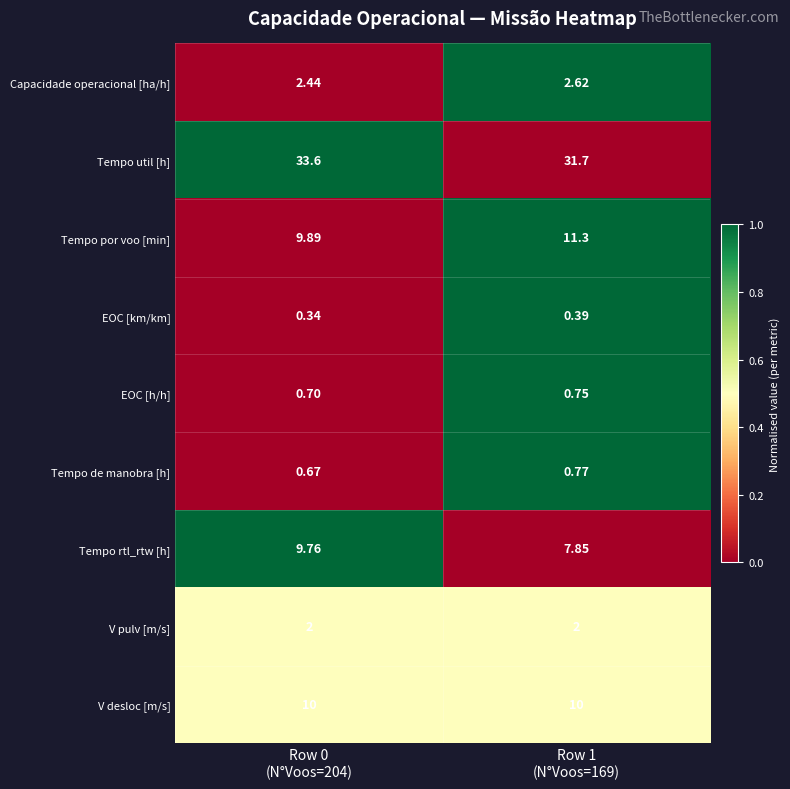

Which series has the largest total across all categories?

Tempo util [h]